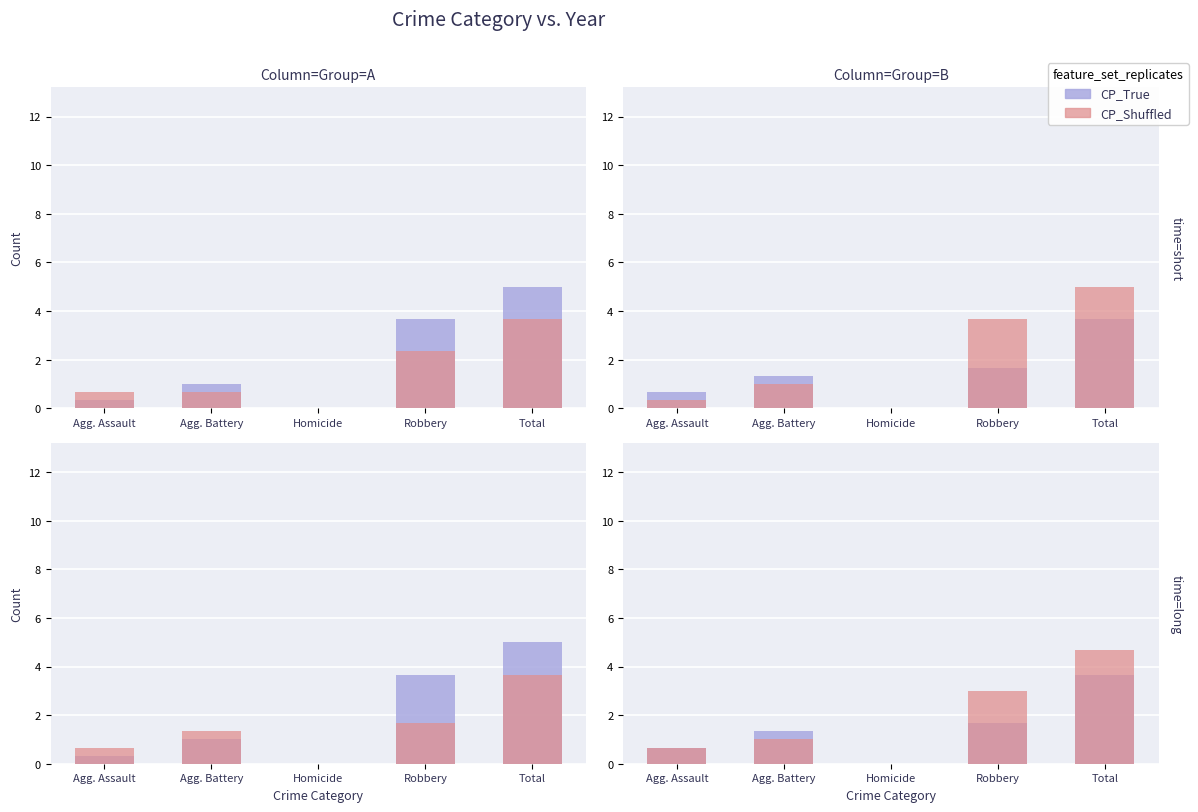

What are all the series names shown in the legend?

CP_True, CP_Shuffled